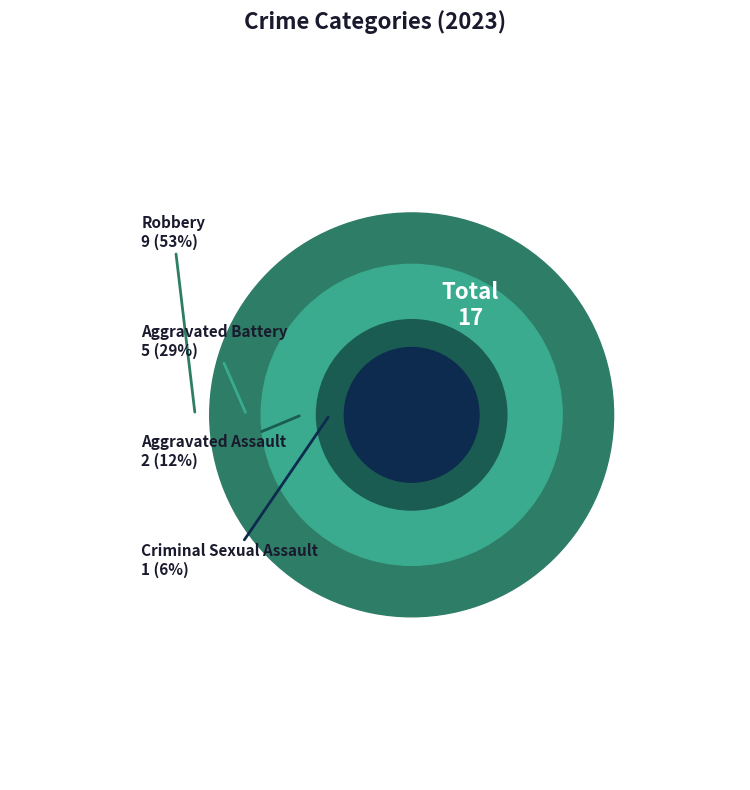

Is Robbery the majority of the pie?

Yes